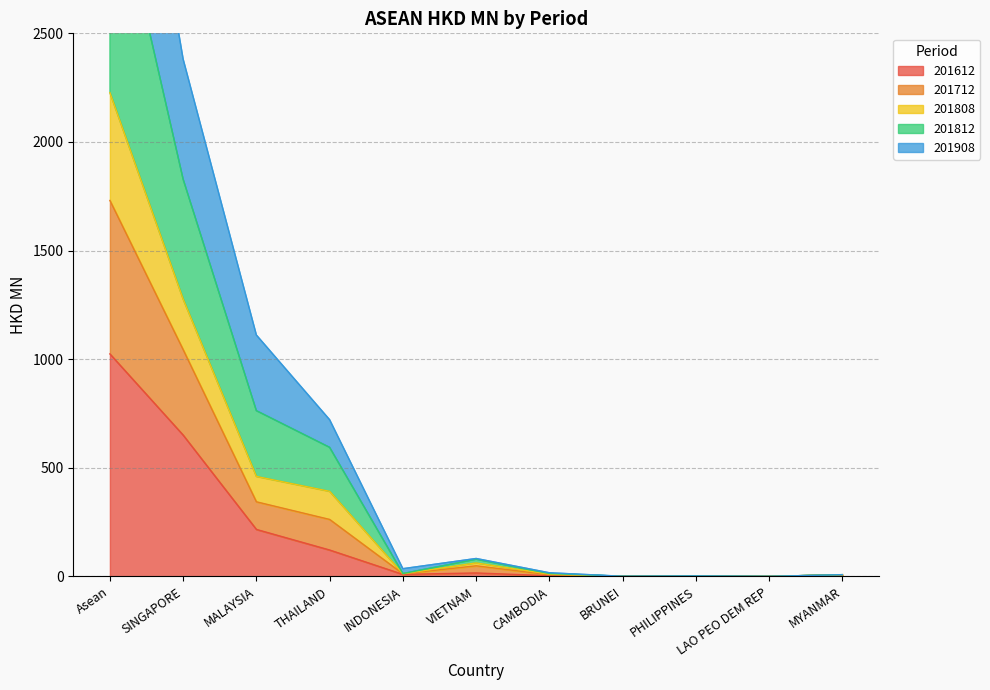

True or false: 201808 and 201612 intersect in this chart.

False